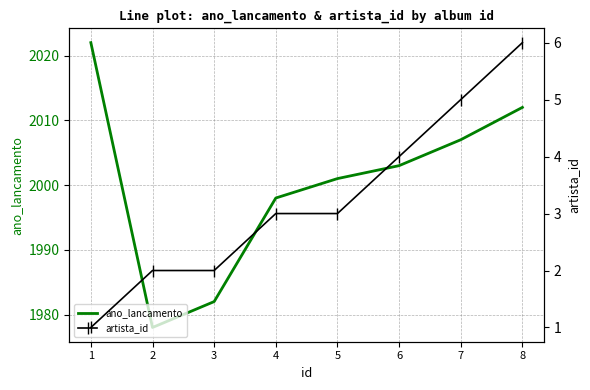

What is the minimum value for ano_lancamento?

1978